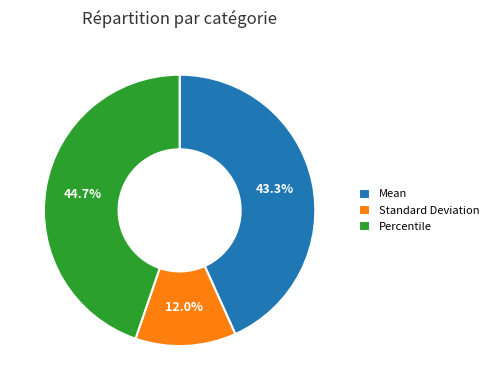

What is the largest slice in the pie chart?

Percentile